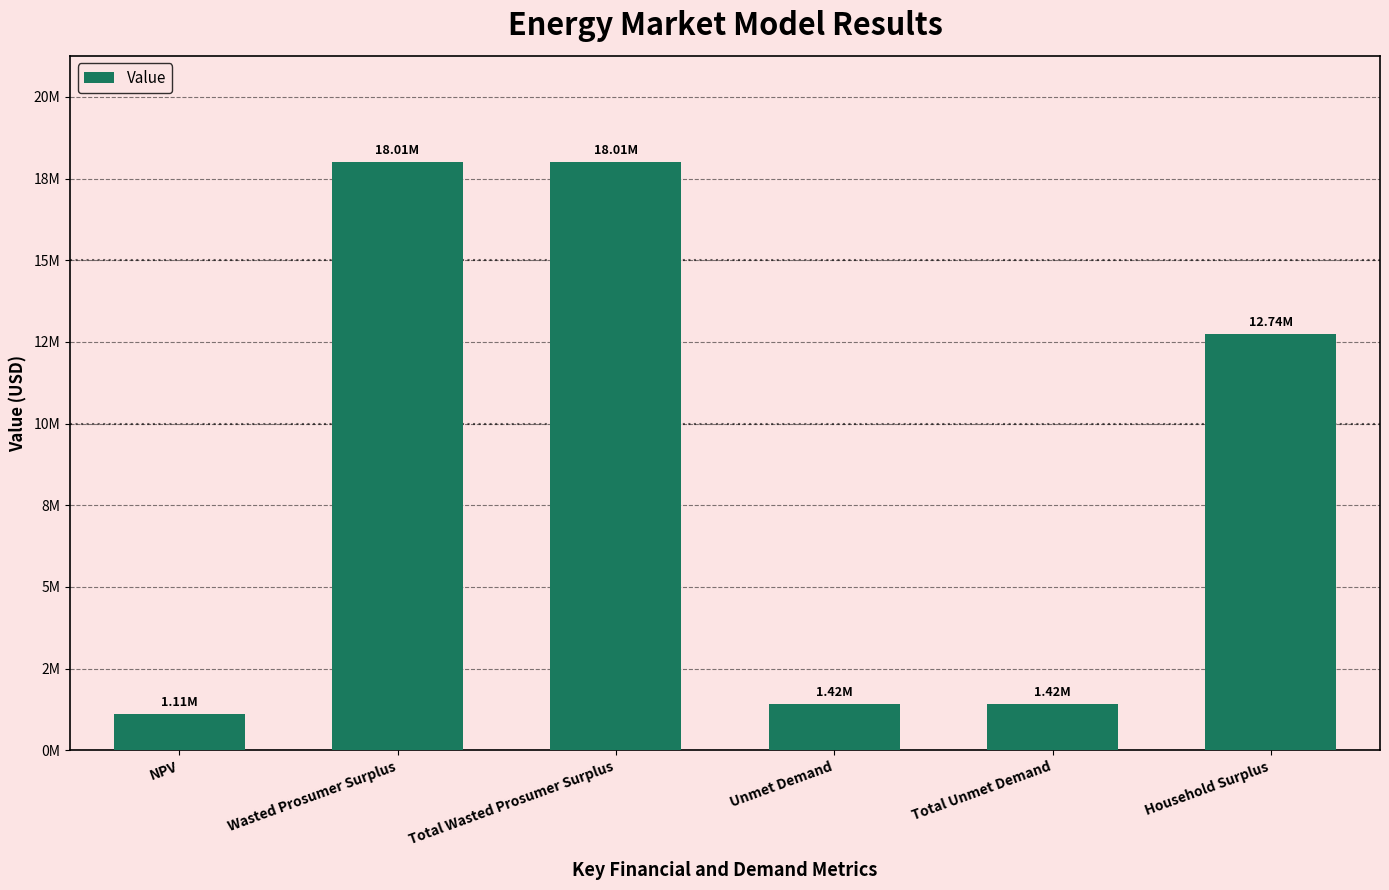

Rank the categories by value from lowest to highest.

NPV, Unmet Demand, Total Unmet Demand, Household Surplus, Wasted Prosumer Surplus, Total Wasted Prosumer Surplus